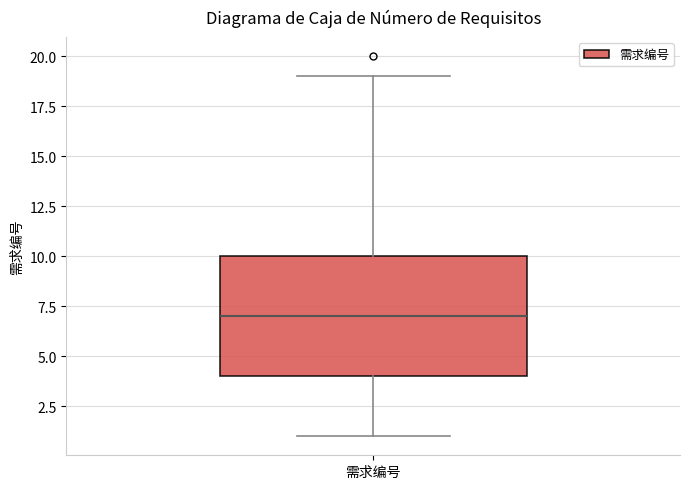

Where is the lower edge of the box for 需求编号 on the y-axis? The values are not printed on the chart, so give them approximately, as read against the axis.

4